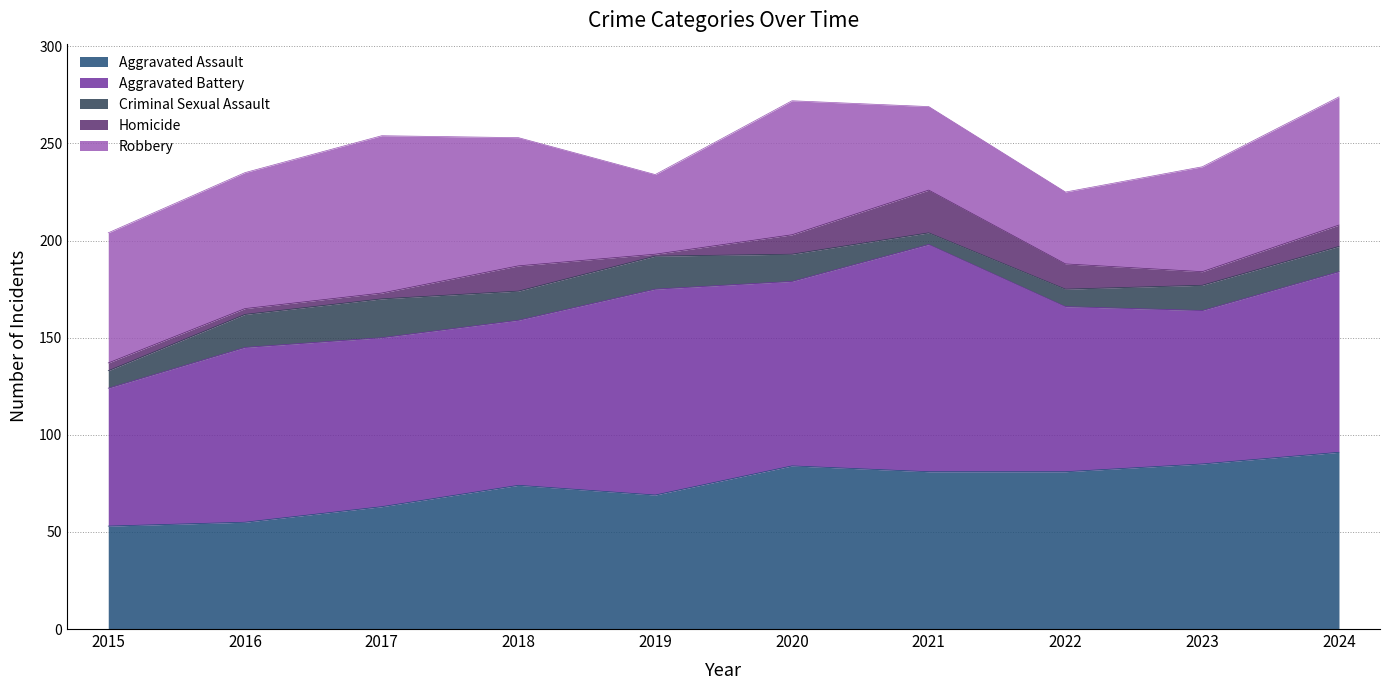

How many lines are shown in the chart?

5